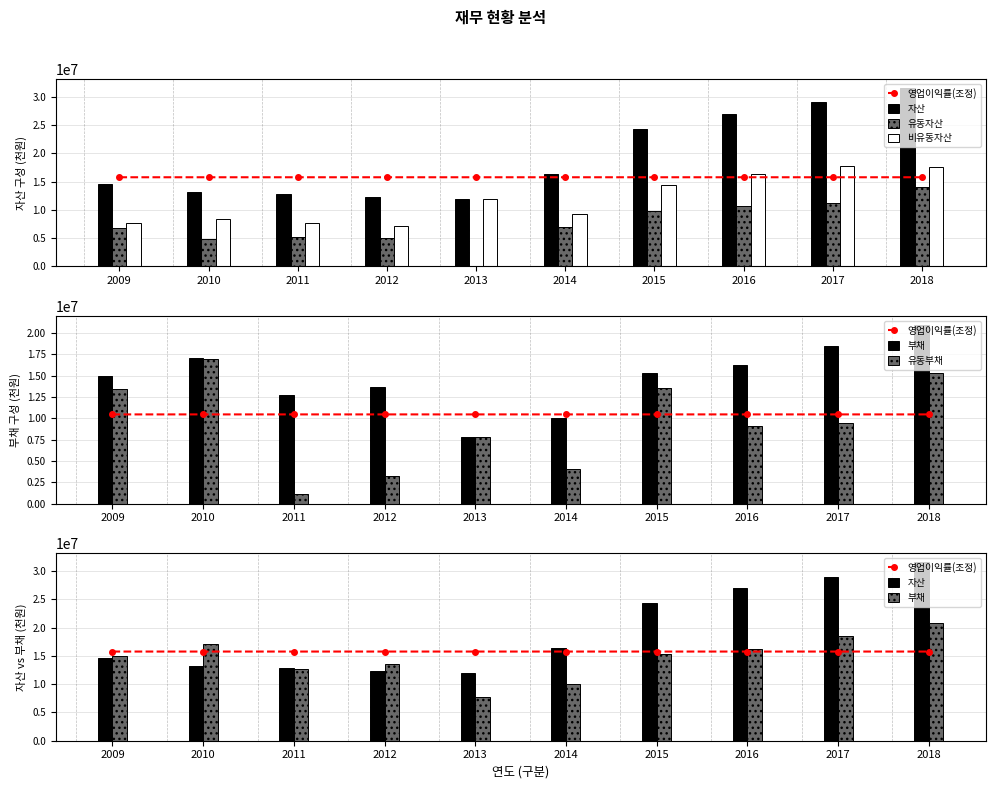

What is the difference between the 영업이익률(조정) values at 2016 and 2011?

10.6